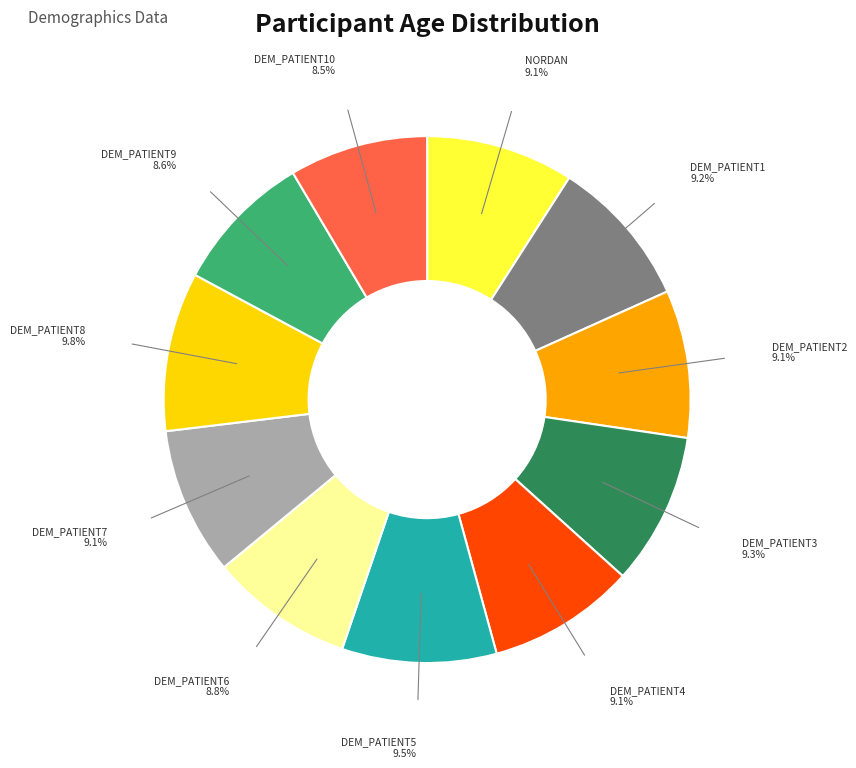

Combined, do DEM_PATIENT7 and DEM_PATIENT1 account for over 50%?

No